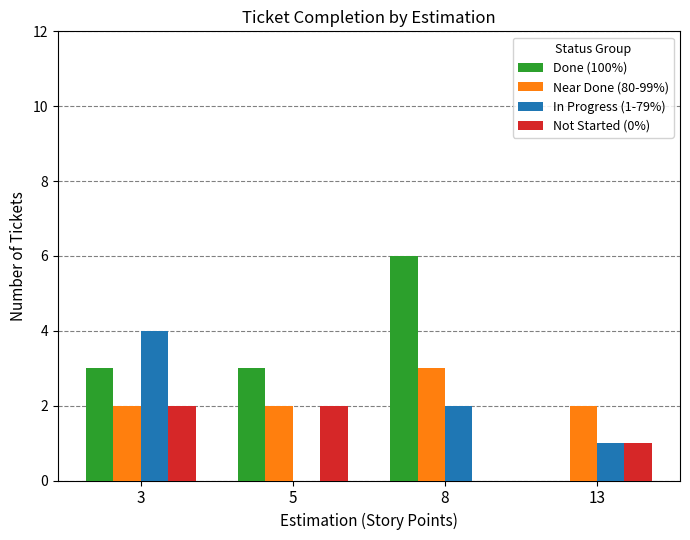

Which series has the largest total across all categories?

Done (100%)